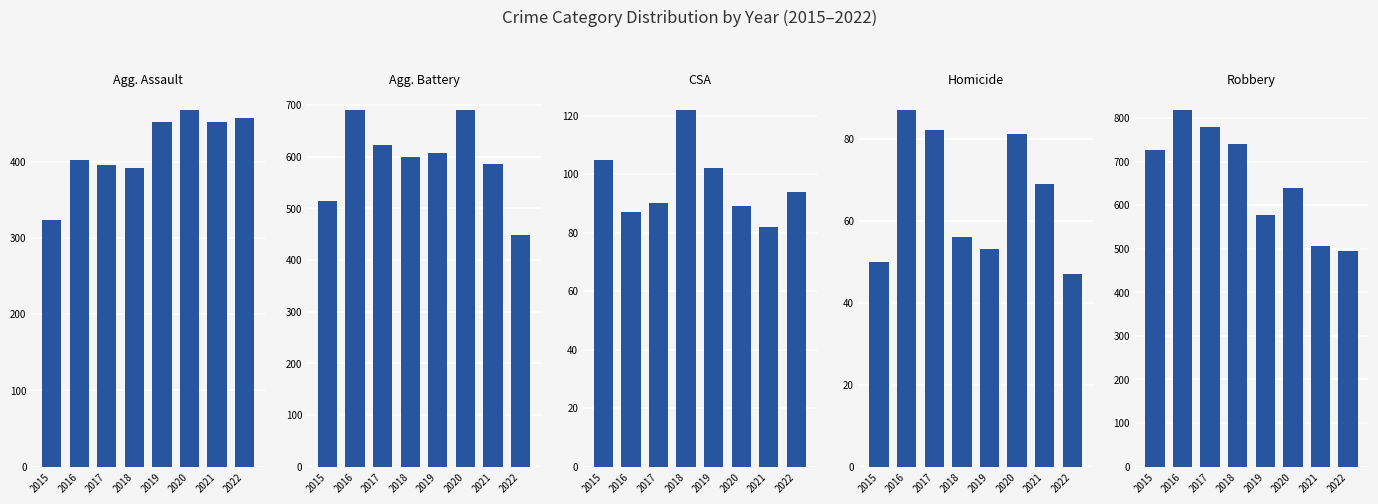

What is the sum of the Homicide values at 2019 and 2018?

109